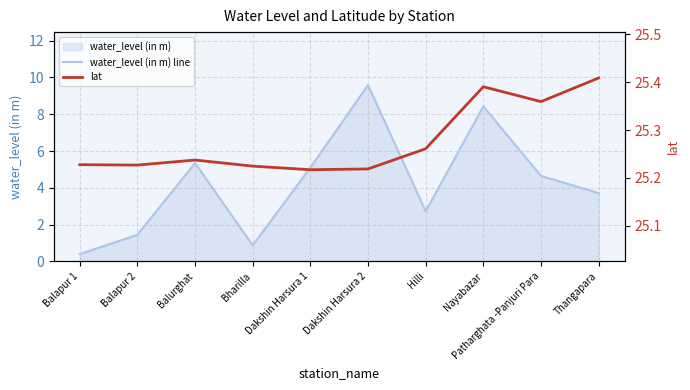

How many interior local peaks does the lat series have?

2